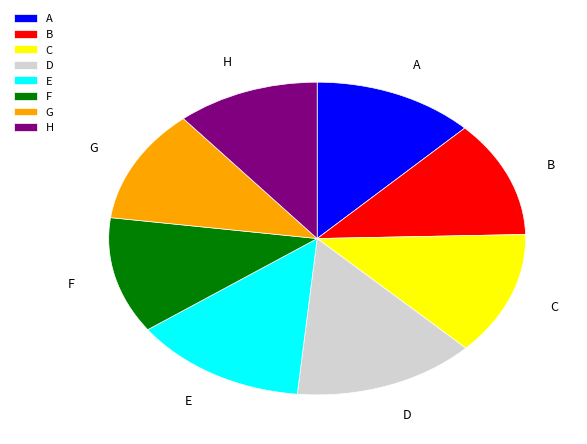

Which slice is the largest?

D